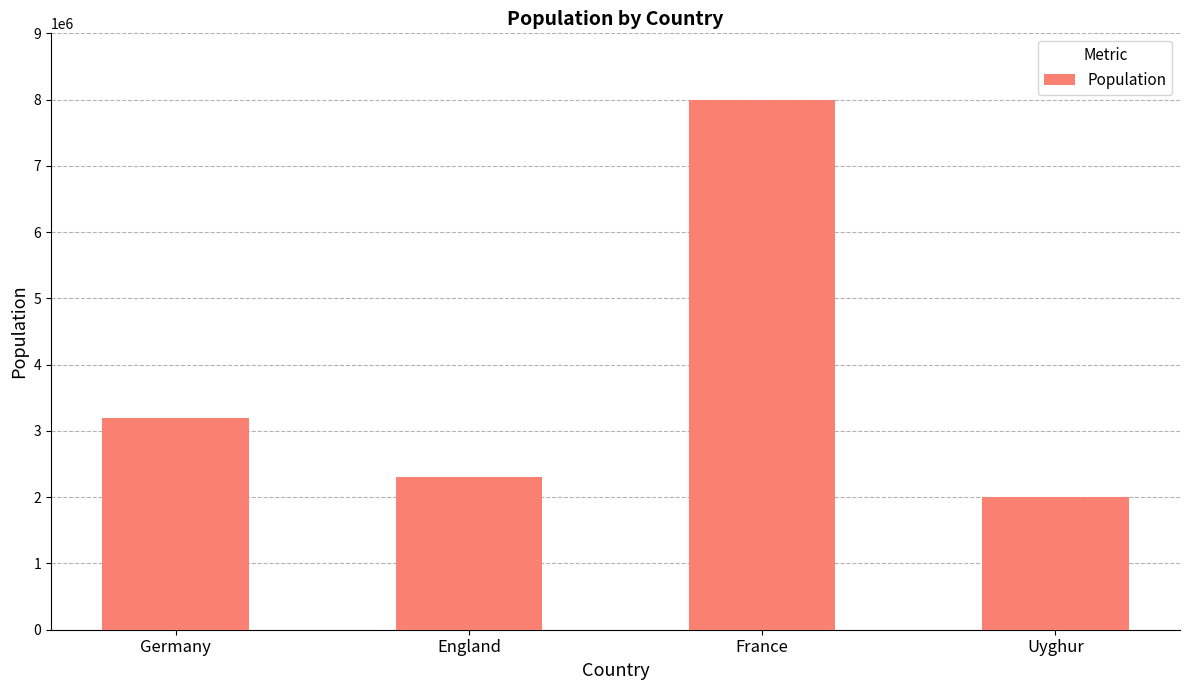

Rank the categories by value from highest to lowest.

France, Germany, England, Uyghur